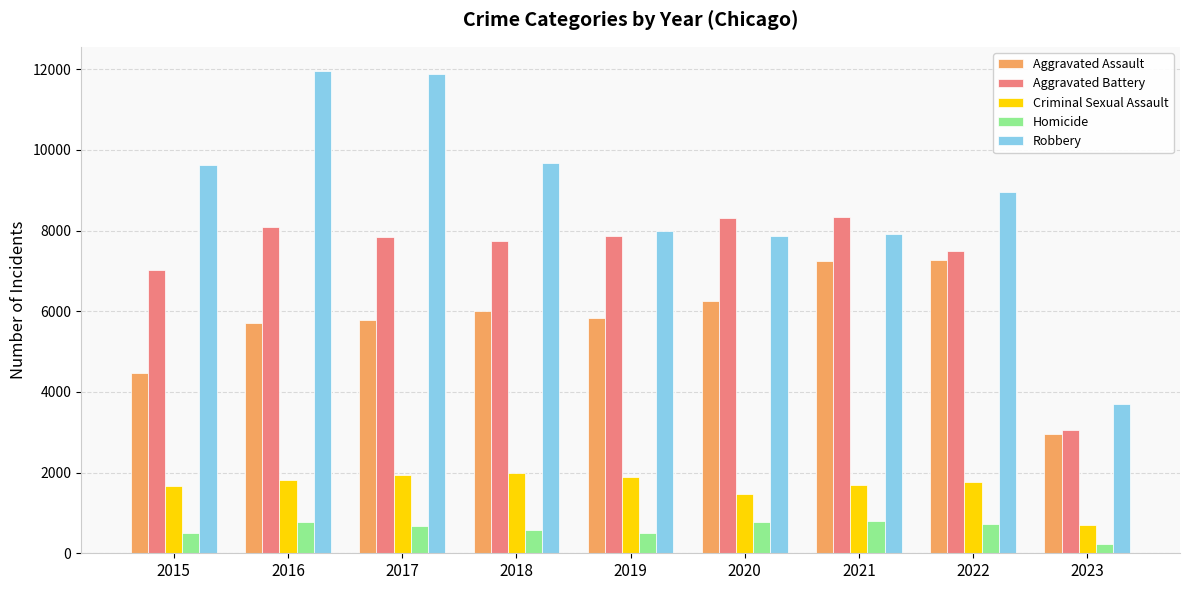

How many categories are shown in the chart?

9